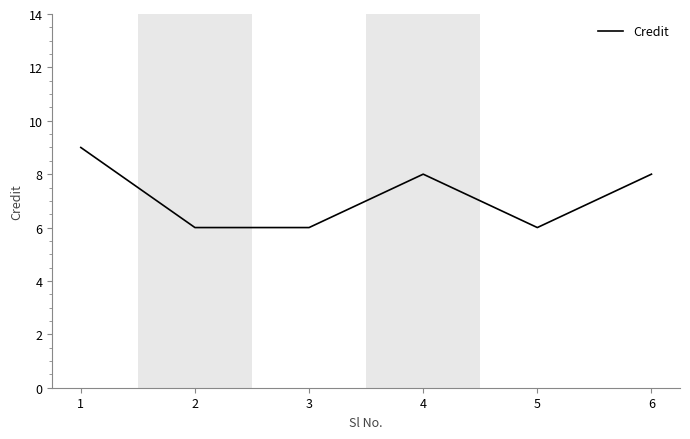

What is the sum of the values at 5 and 3?

12